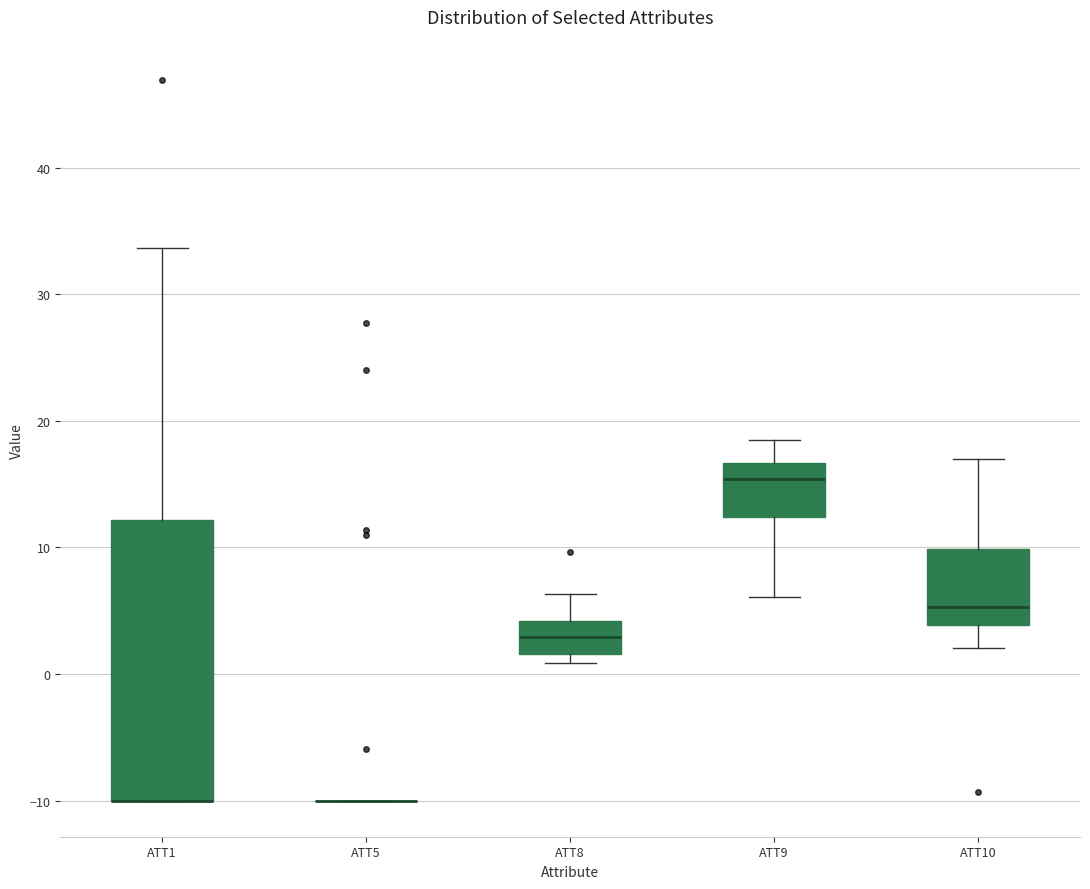

Which box is the tallest, from its lower edge to its upper edge?

ATT1